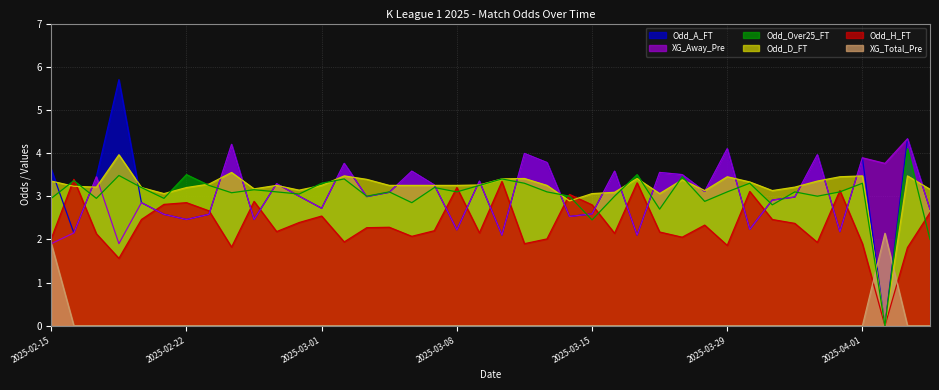

What is the maximum value shown in the chart?

5.7